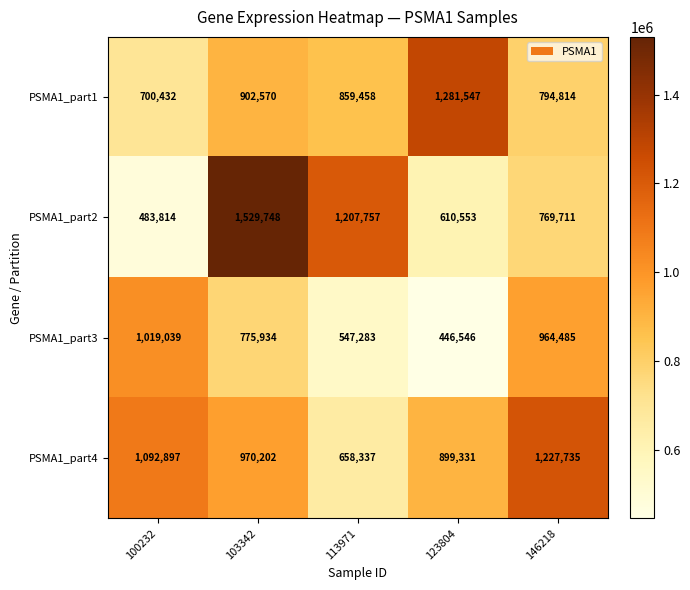

What is the total value across all series at 146218?

3756745